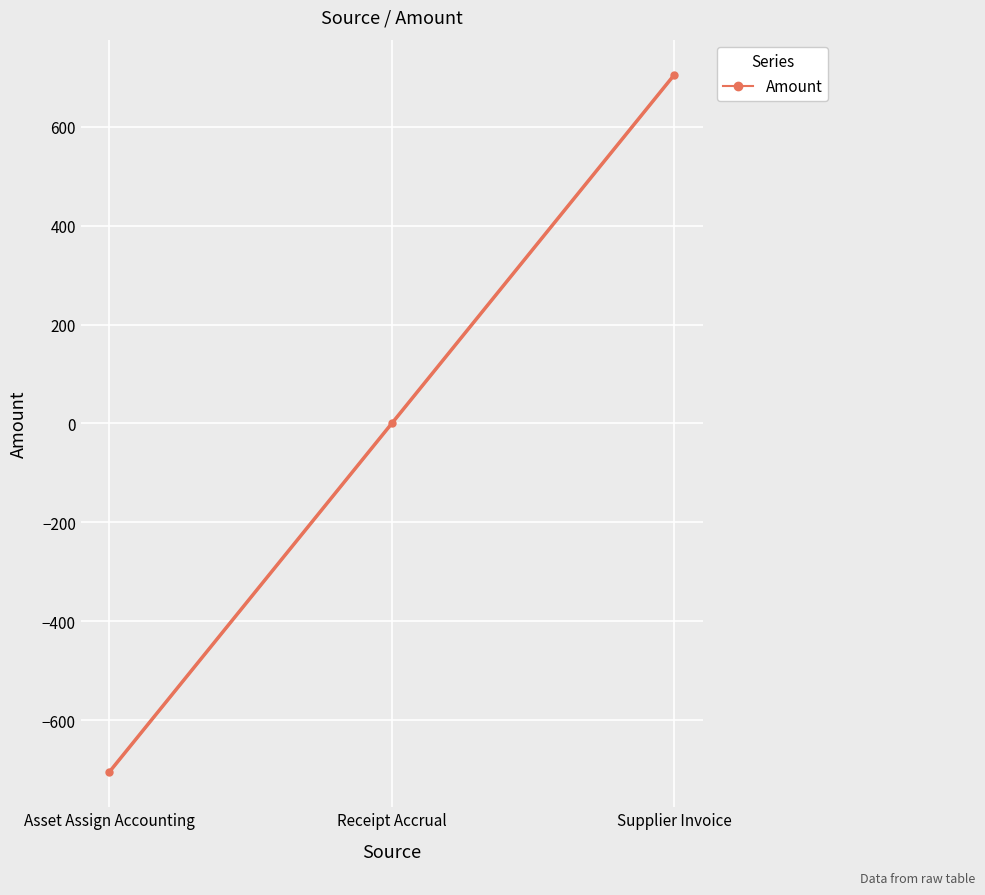

How many data points does each series have?

3